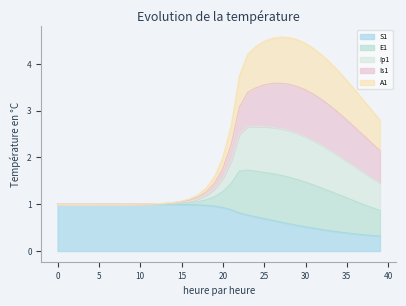

True or false: Ip1 has more than 2 interior local peaks.

False